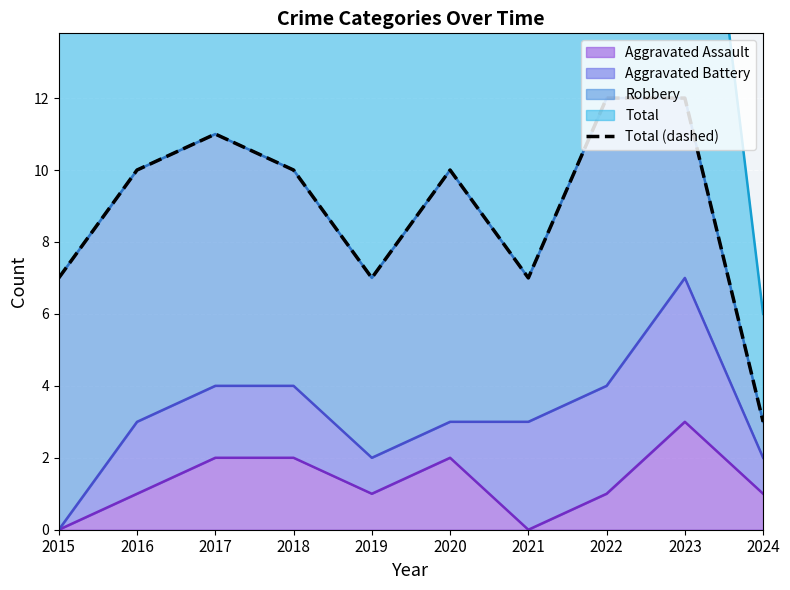

What is the change in value from 2016 to 2021?

-3